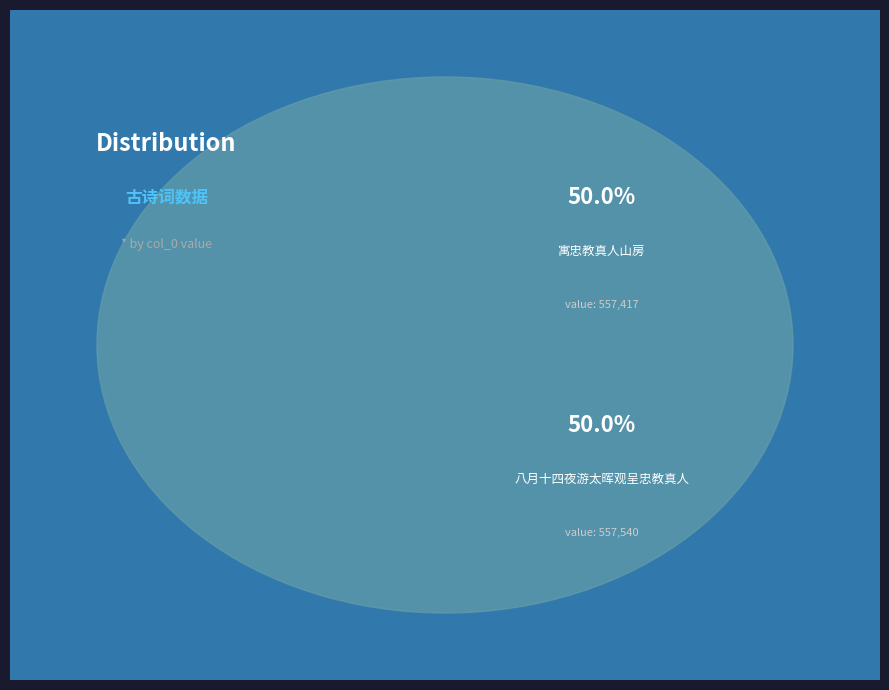

What percentage is the 寓忠教真人山房 slice, to the nearest percent?

50%